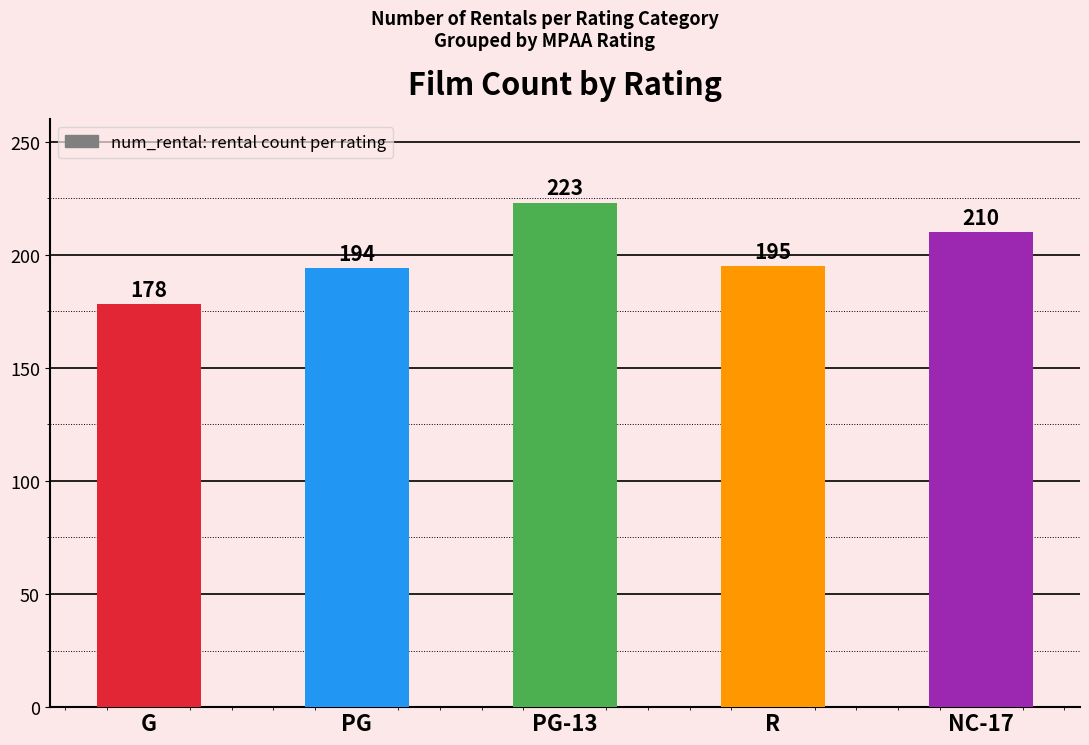

What is the ratio of the value at NC-17 to the value at R?

1.1